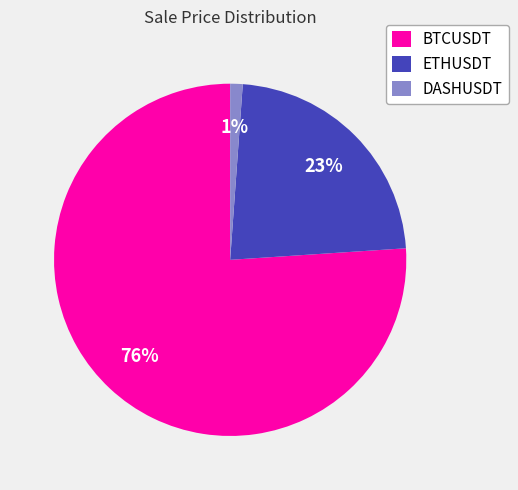

Does ETHUSDT represent more than half of the total?

No